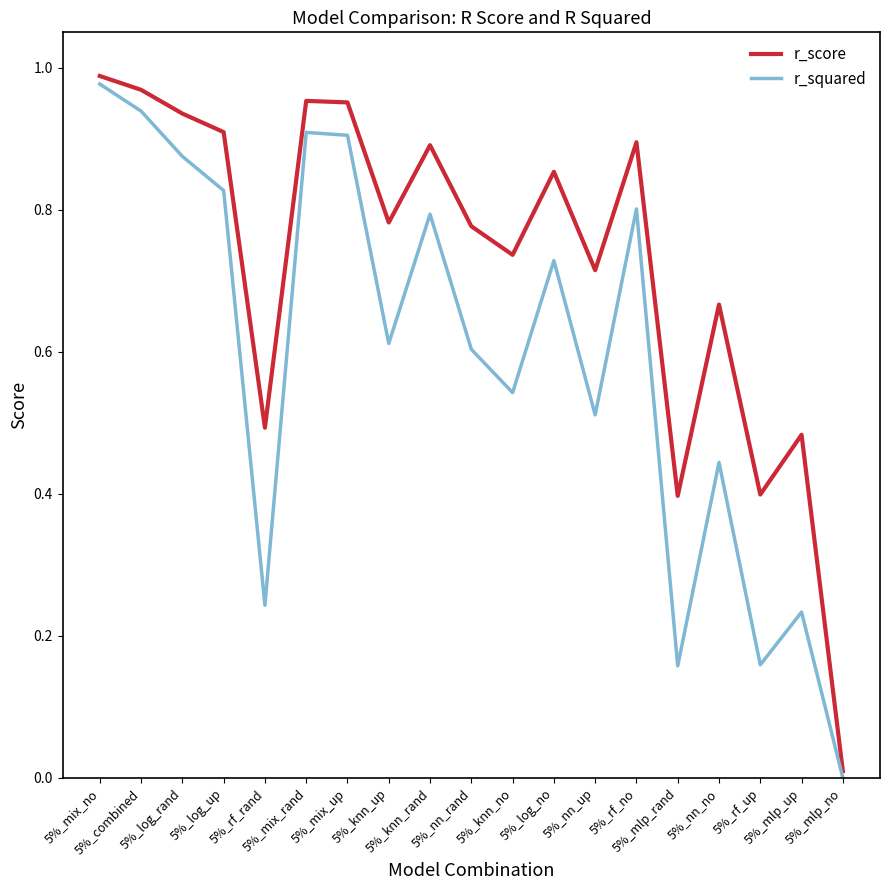

What is the sum of all r_score values?

13.8